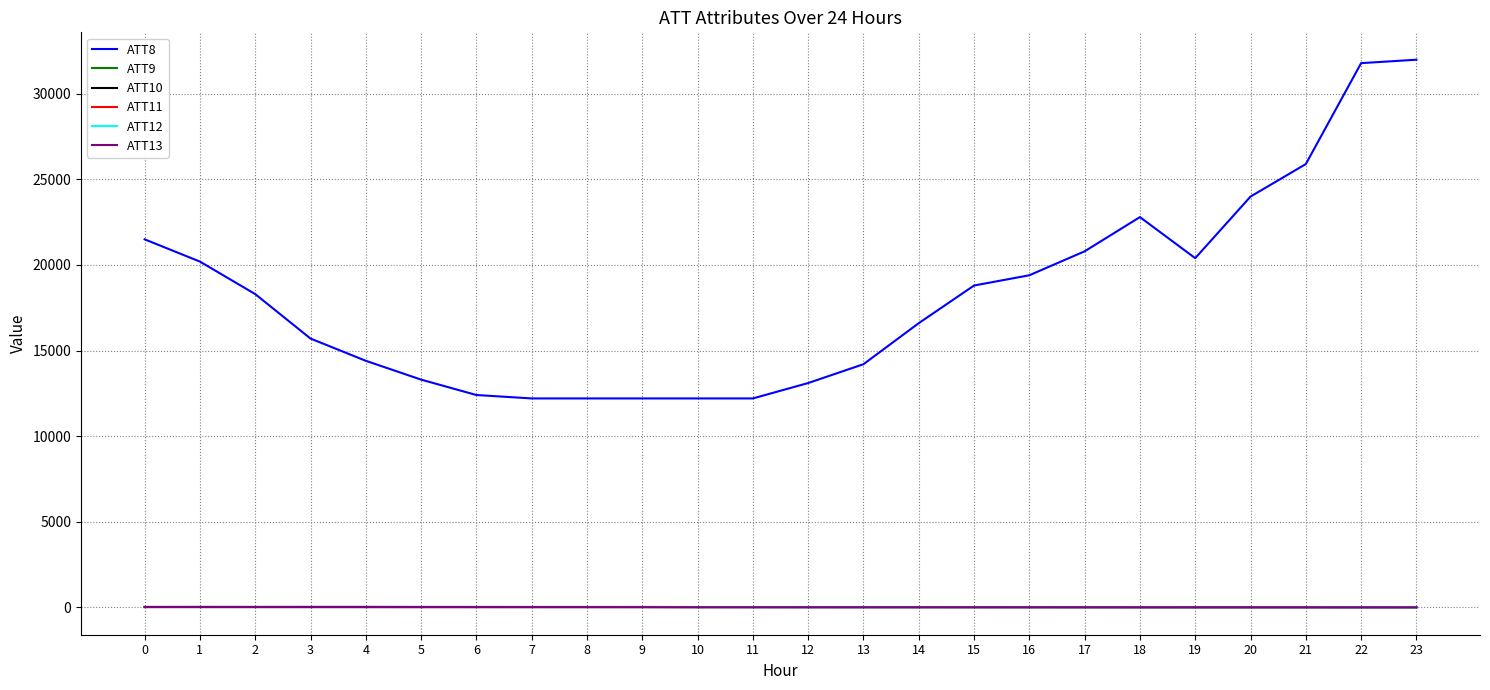

What are all the series names shown in the legend?

ATT8, ATT9, ATT10, ATT11, ATT12, ATT13